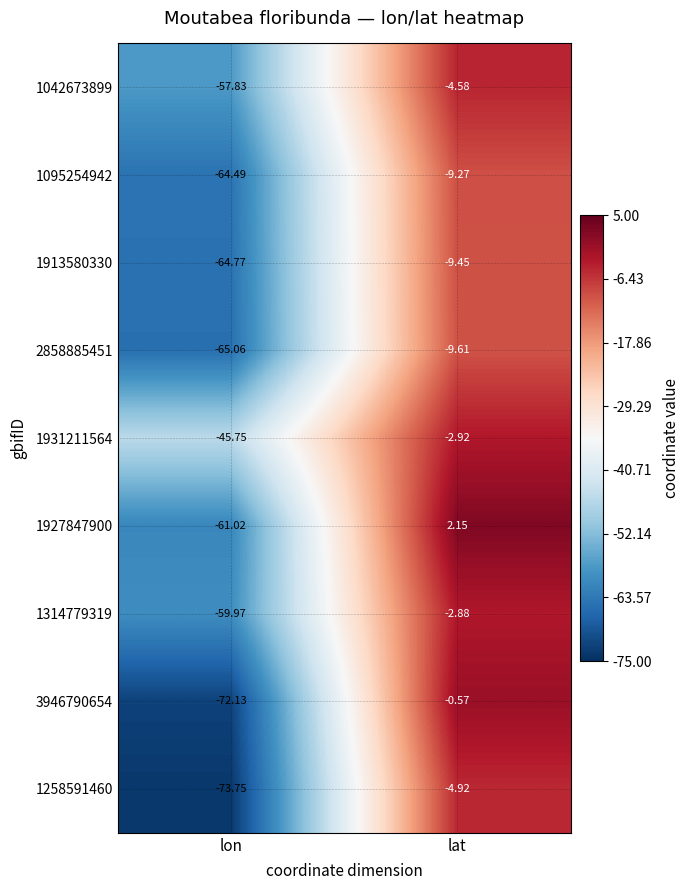

At which category is the sum across all series the highest?

lat